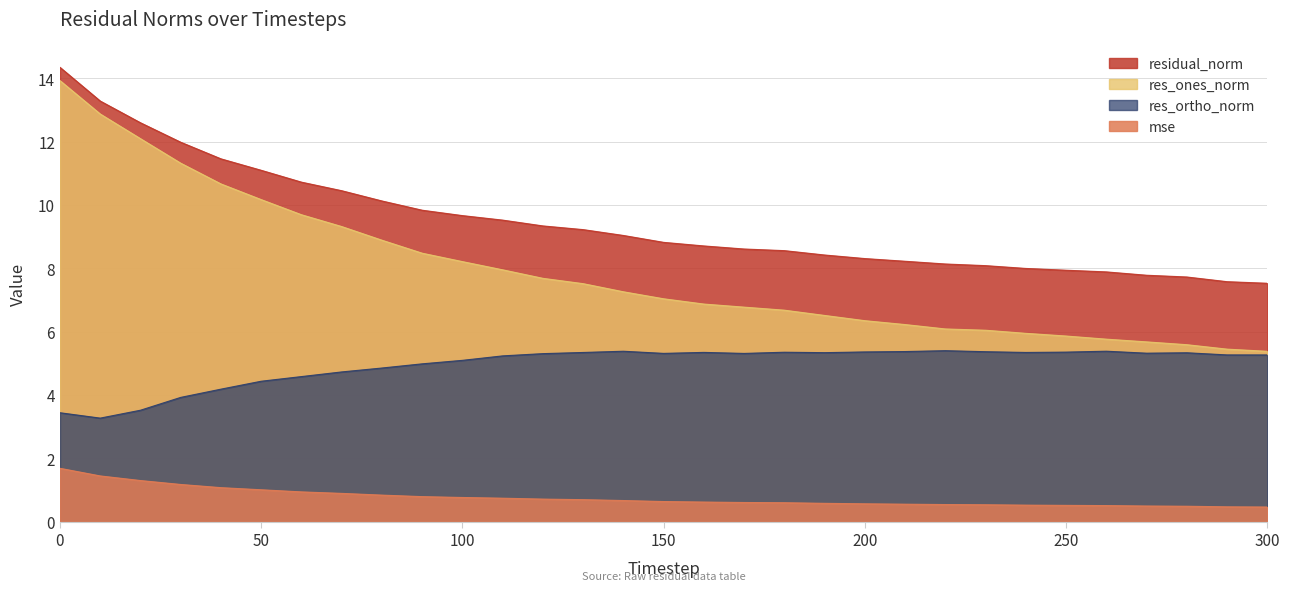

Reading right to left, what are all the values shown in this chart?

mse: 300=0.5	290=0.5	280=0.5	270=0.5	260=0.5	250=0.5	240=0.5	230=0.5	220=0.5	210=0.6	200=0.6	190=0.6	180=0.6	170=0.6	160=0.6	150=0.6	140=0.7	130=0.7	120=0.7	110=0.7	100=0.8	90=0.8	80=0.8	70=0.9	60=0.9	50=1.0	40=1.1	30=1.2	20=1.3	10=1.4	0=1.7
res_ones_norm: 300=5.4	290=5.5	280=5.6	270=5.7	260=5.8	250=5.9	240=5.9	230=6.0	220=6.1	210=6.2	200=6.3	190=6.5	180=6.7	170=6.8	160=6.9	150=7.0	140=7.3	130=7.5	120=7.7	110=8.0	100=8.2	90=8.5	80=8.9	70=9.3	60=9.7	50=10.2	40=10.7	30=11.3	20=12.1	10=12.9	0=13.9
res_ortho_norm: 300=5.3	290=5.3	280=5.3	270=5.3	260=5.4	250=5.4	240=5.3	230=5.4	220=5.4	210=5.4	200=5.4	190=5.3	180=5.4	170=5.3	160=5.3	150=5.3	140=5.4	130=5.3	120=5.3	110=5.2	100=5.1	90=5.0	80=4.9	70=4.7	60=4.6	50=4.4	40=4.2	30=3.9	20=3.5	10=3.3	0=3.4
residual_norm: 300=7.5	290=7.6	280=7.7	270=7.8	260=7.9	250=7.9	240=8.0	230=8.1	220=8.1	210=8.2	200=8.3	190=8.4	180=8.6	170=8.6	160=8.7	150=8.8	140=9.0	130=9.2	120=9.3	110=9.5	100=9.7	90=9.8	80=10.1	70=10.5	60=10.7	50=11.1	40=11.5	30=12.0	20=12.6	10=13.3	0=14.3